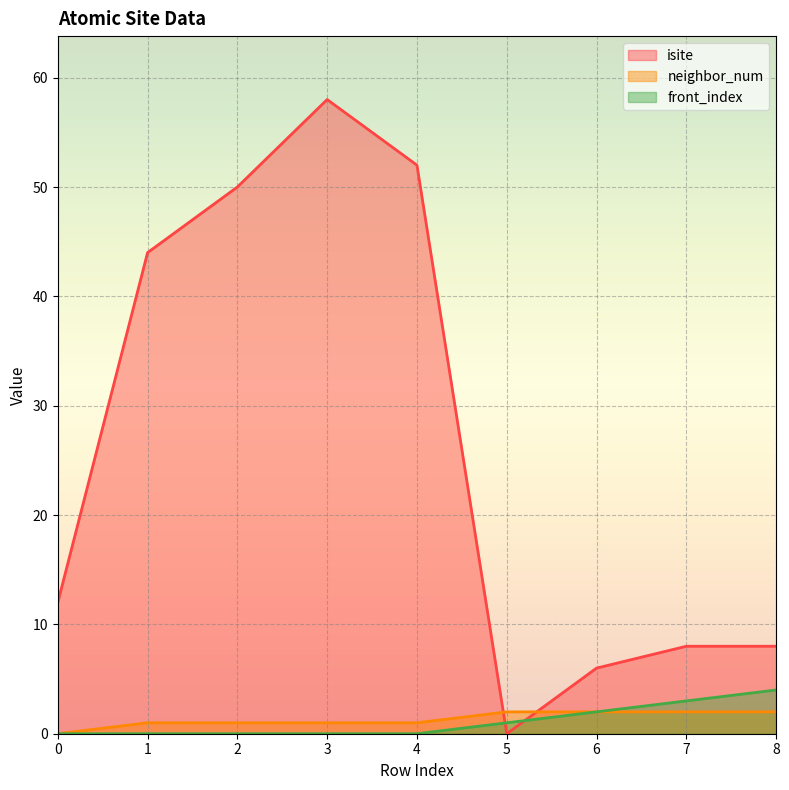

Where is front_index nearest to the value 2?

6